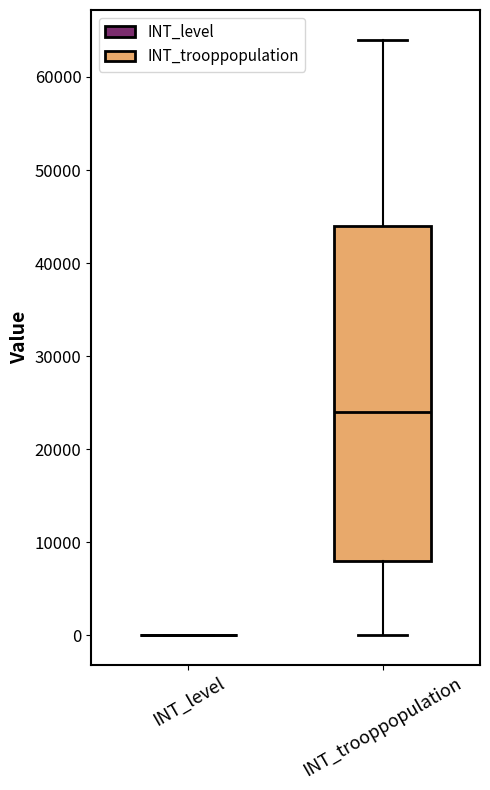

Where is the upper edge of the box for INT_trooppopulation on the y-axis? The values are not printed on the chart, so give them approximately, as read against the axis.

44000